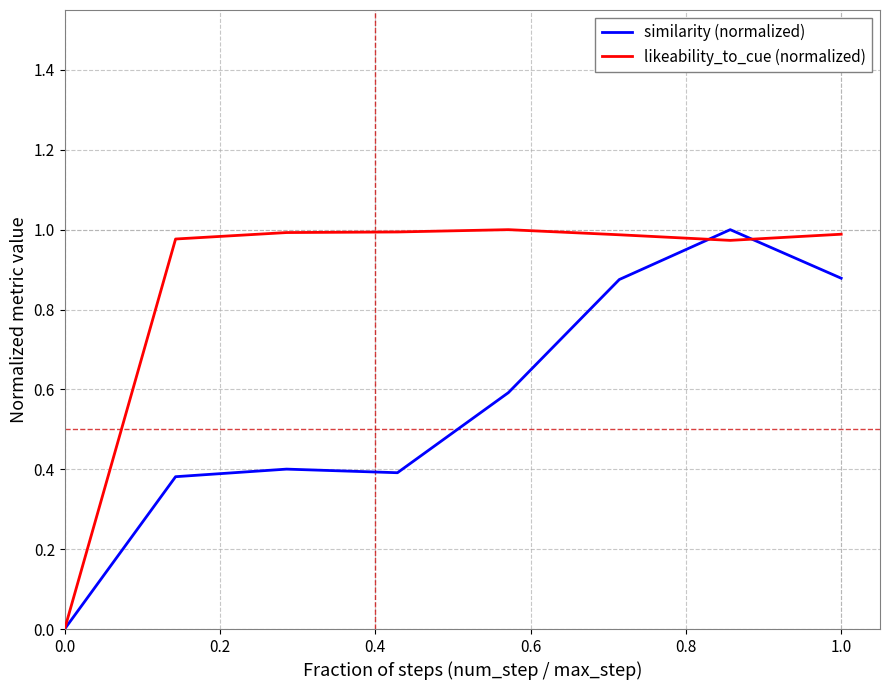

List the series in order of their overall mean, highest first.

likeability_to_cue (normalized), similarity (normalized)